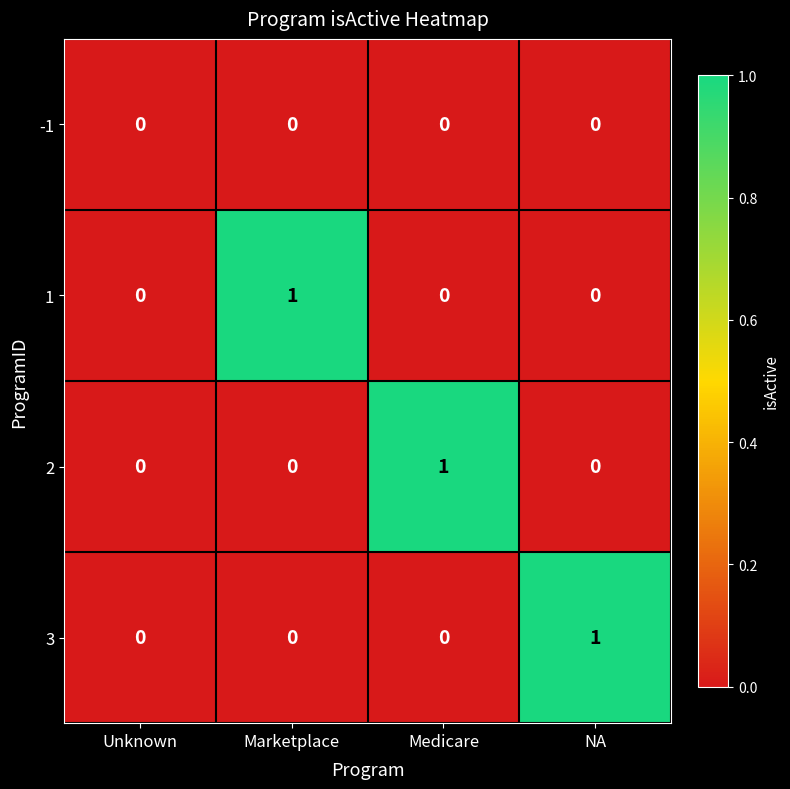

Reading left to right, list all the values displayed in this chart.

-1: 0	0	0	0
1: 0	1	0	0
2: 0	0	1	0
3: 0	0	0	1